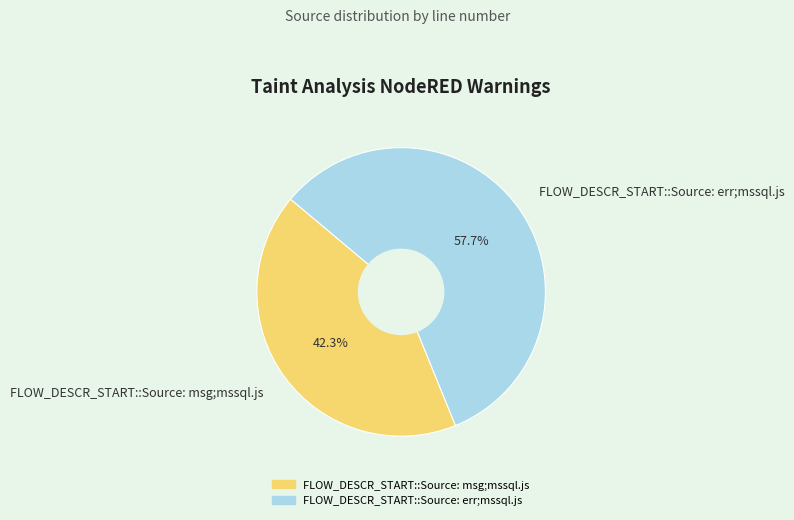

Which slice represents more than half of the pie?

FLOW_DESCR_START::Source: err;mssql.js